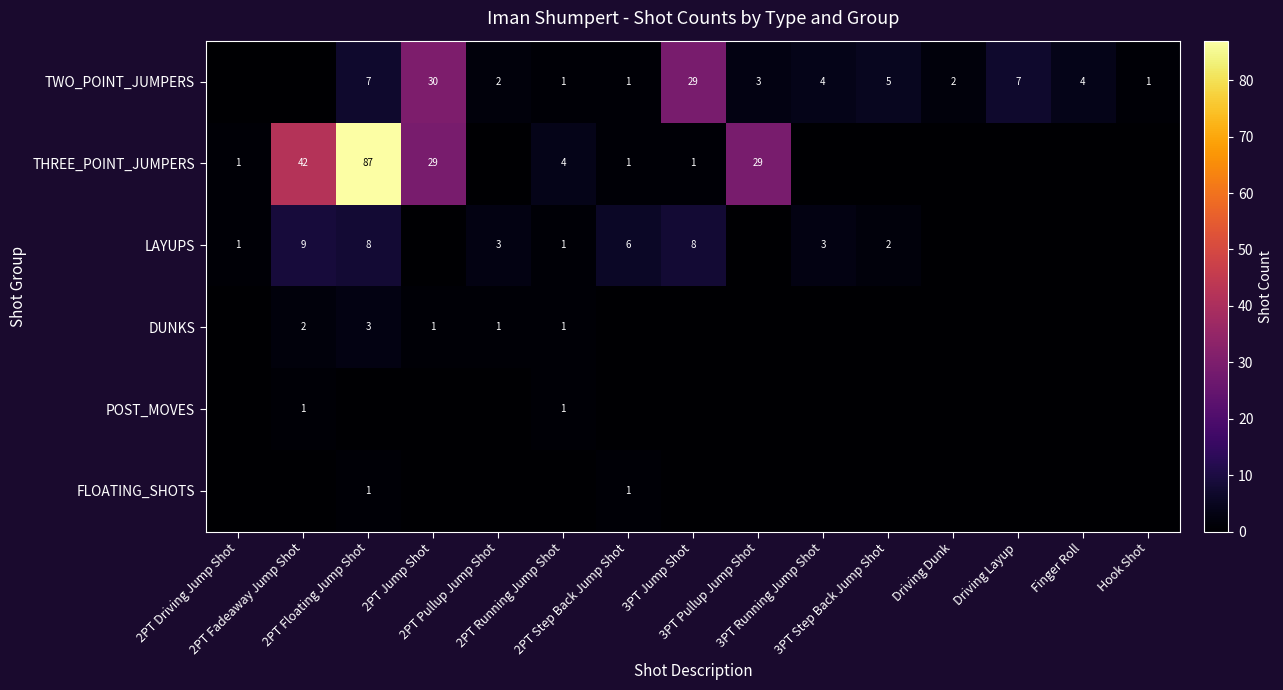

List the labels in order of LAYUPS value, smallest first.

2PT Jump Shot, 3PT Pullup Jump Shot, Driving Dunk, Driving Layup, Finger Roll, Hook Shot, 2PT Driving Jump Shot, 2PT Running Jump Shot, 3PT Step Back Jump Shot, 2PT Pullup Jump Shot, 3PT Running Jump Shot, 2PT Step Back Jump Shot, 2PT Floating Jump Shot, 3PT Jump Shot, 2PT Fadeaway Jump Shot